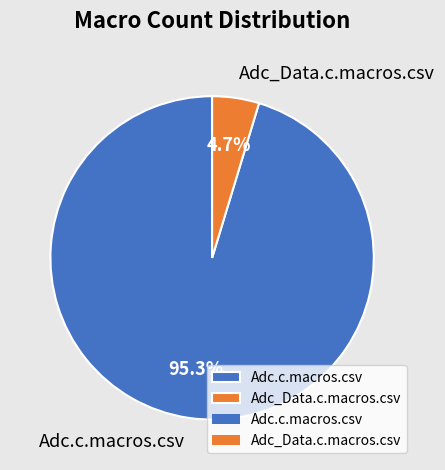

True or false: Adc_Data.c.macros.csv accounts for 5% of the total.

True